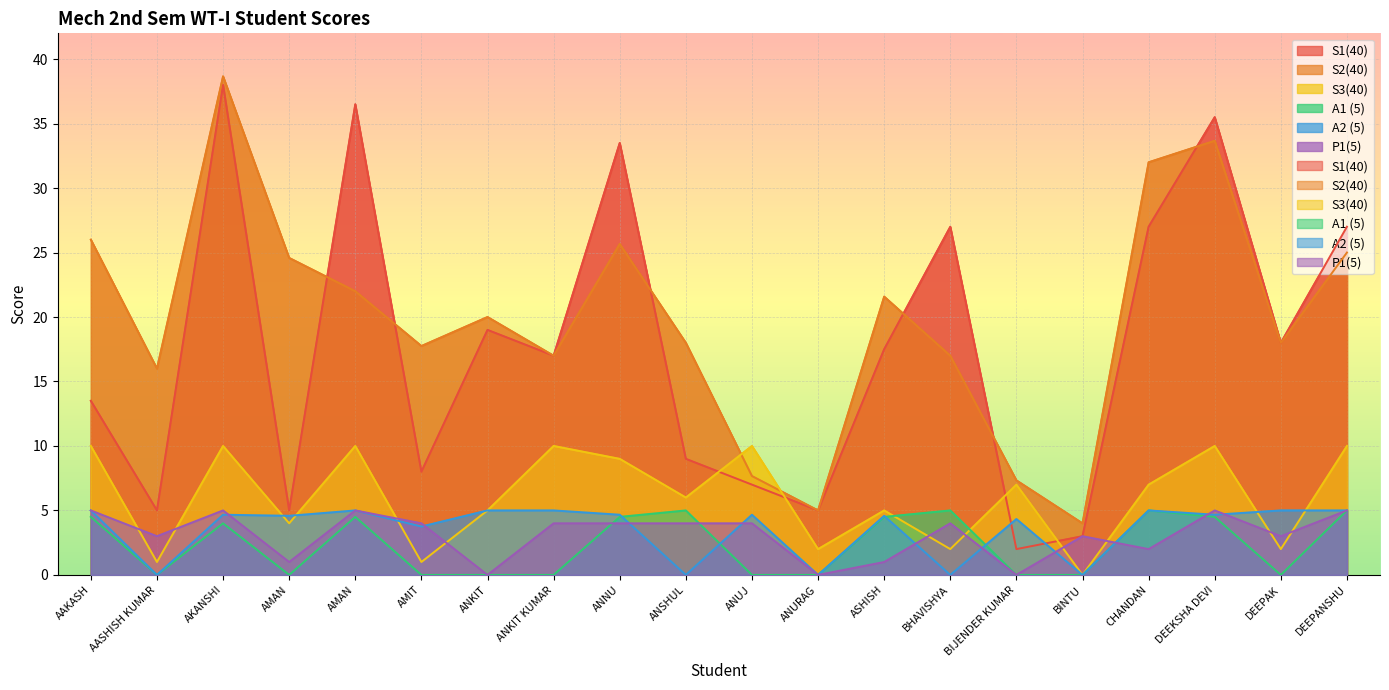

What is the lowest value of the S1(40) series?

2.0